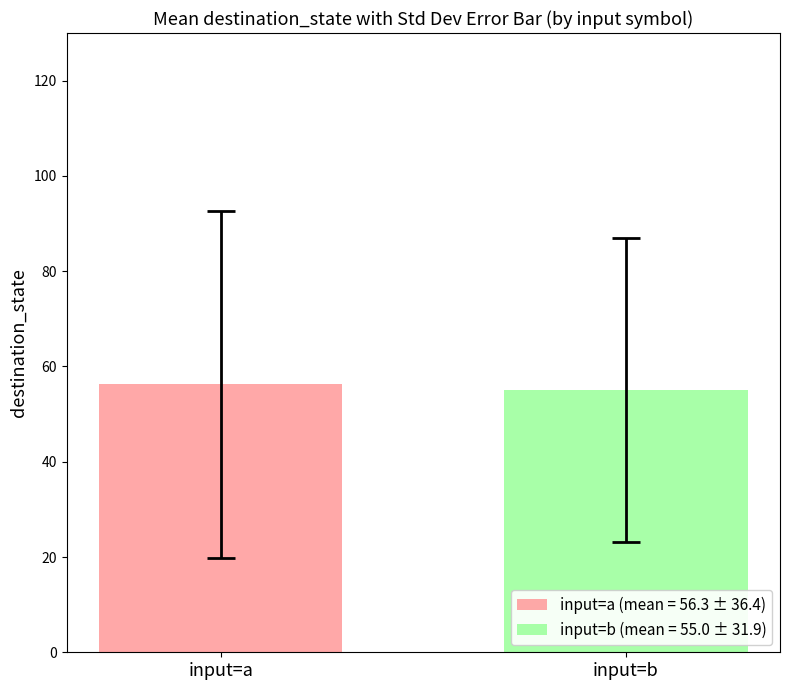

Which series has the largest range (max minus min)?

input=a (mean = 56.3 ± 36.4)